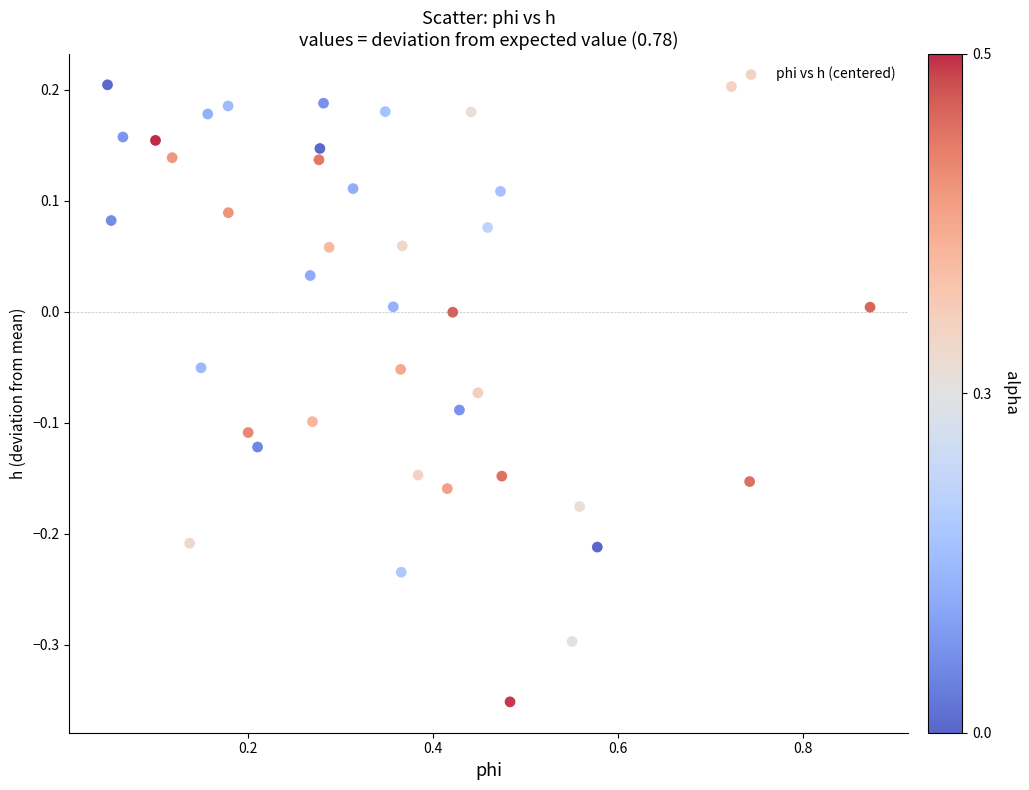

What is the range of Y values (max minus min)?

0.6